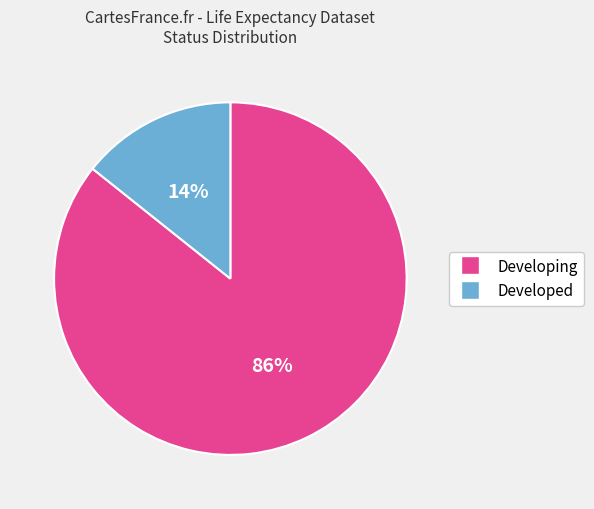

Is the sum of Developed and Developing greater than half?

Yes